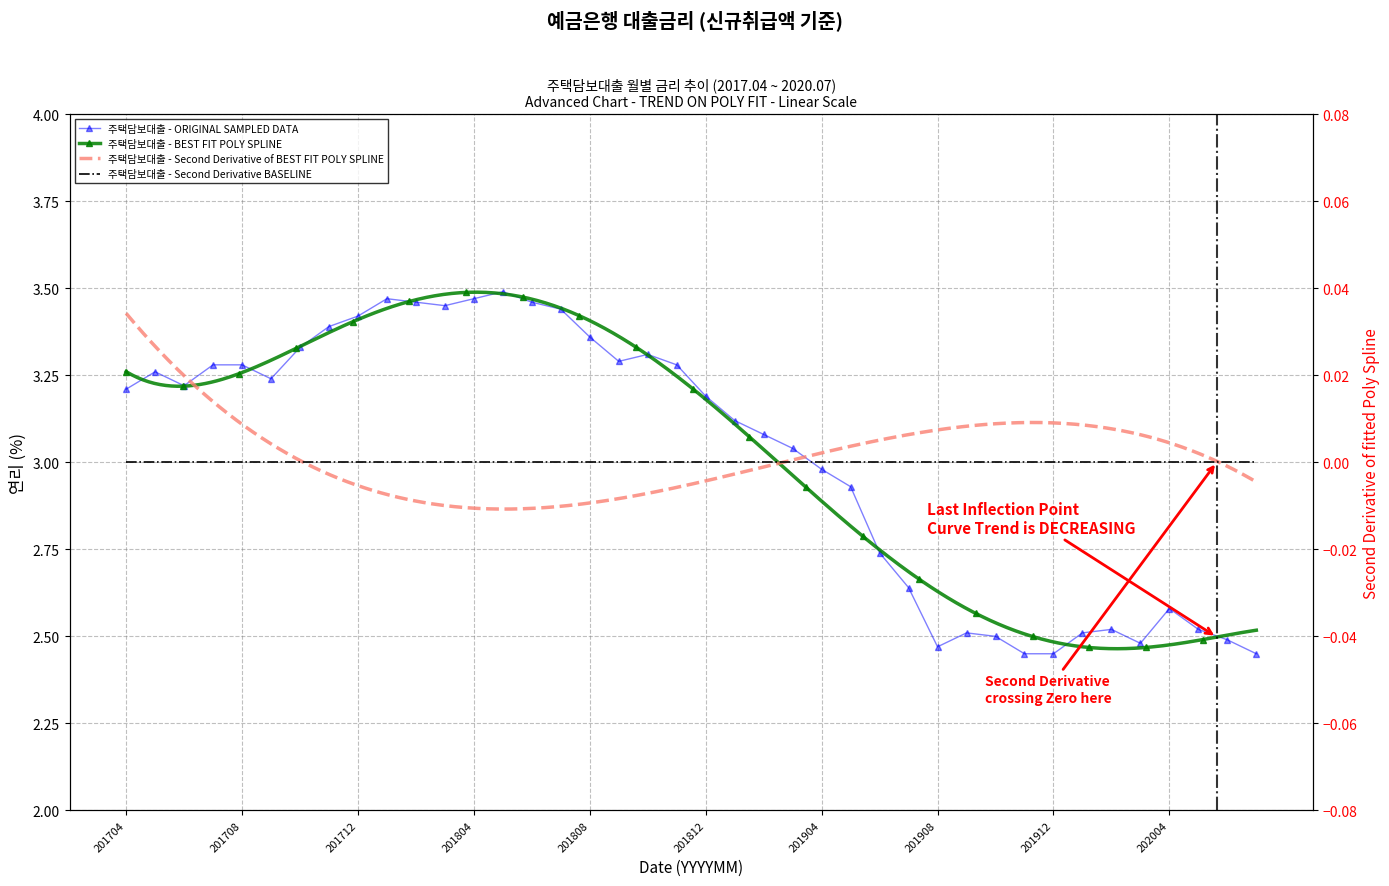

Reading left to right, what are all the values shown in this chart?

201704=3.2	201705=3.3	201706=3.2	201707=3.3	201708=3.3	201709=3.2	201710=3.3	201711=3.4	201712=3.4	201801=3.5	201802=3.5	201803=3.5	201804=3.5	201805=3.5	201806=3.5	201807=3.4	201808=3.4	201809=3.3	201810=3.3	201811=3.3	201812=3.2	201901=3.1	201902=3.1	201903=3.0	201904=3.0	201905=2.9	201906=2.7	201907=2.6	201908=2.5	201909=2.5	201910=2.5	201911=2.5	201912=2.5	202001=2.5	202002=2.5	202003=2.5	202004=2.6	202005=2.5	202006=2.5	202007=2.5